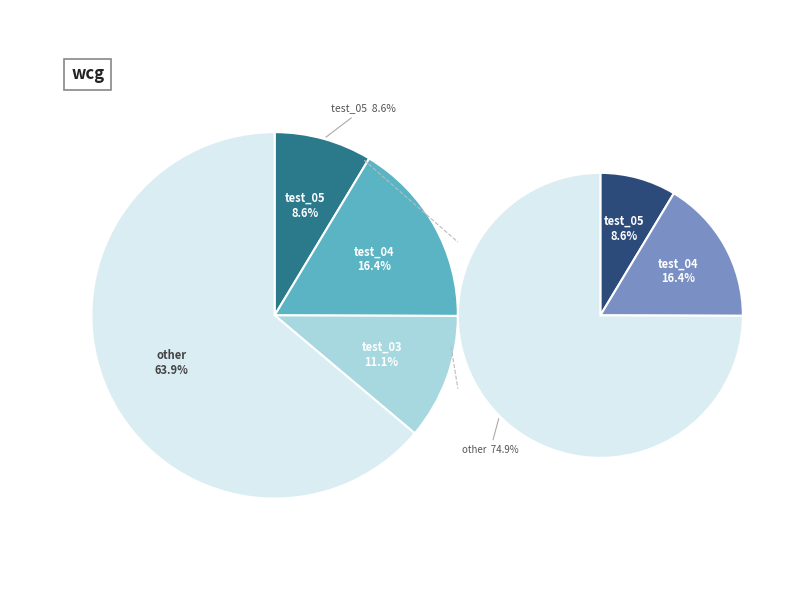

Does test_05 represent more than half of the total?

No